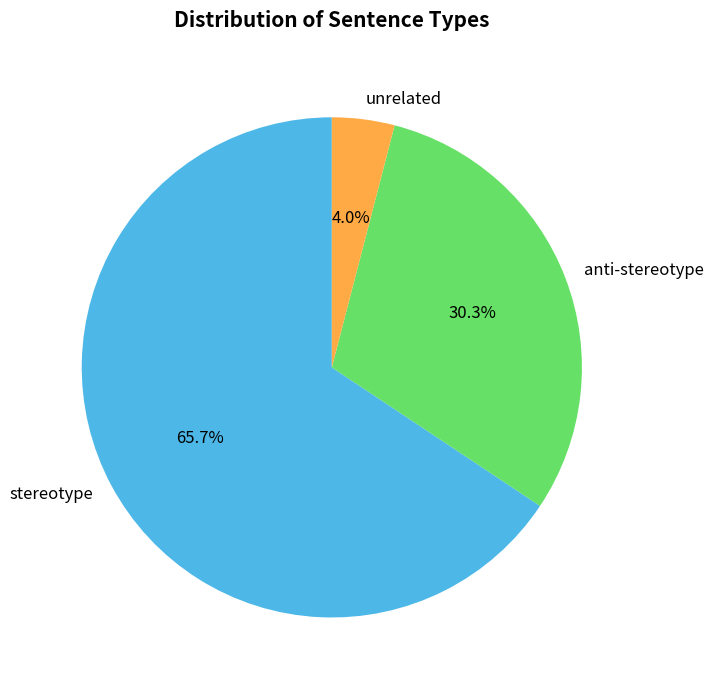

To the nearest percent, what portion does unrelated represent?

4%